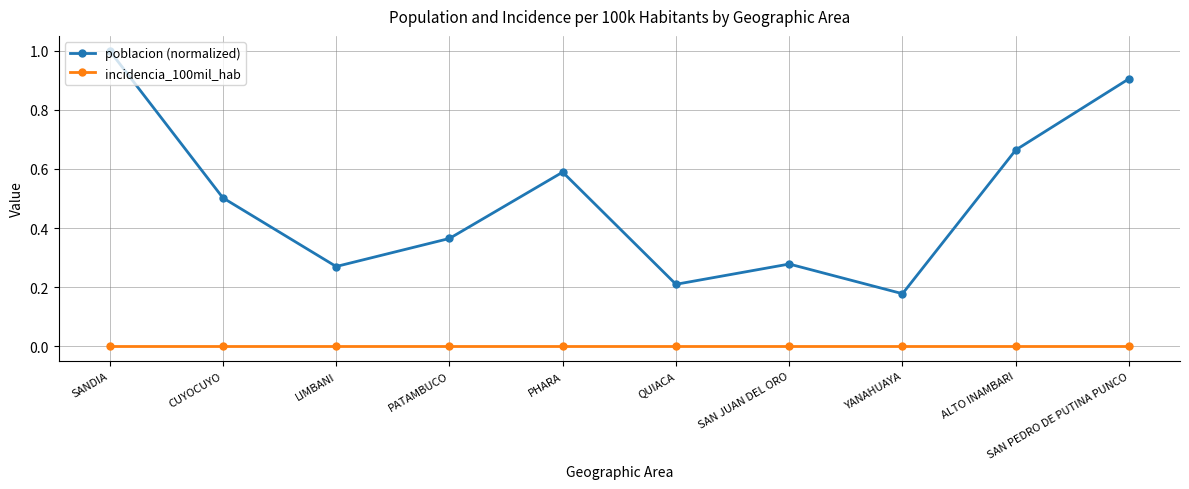

Which series has the largest total across all categories?

poblacion (normalized)